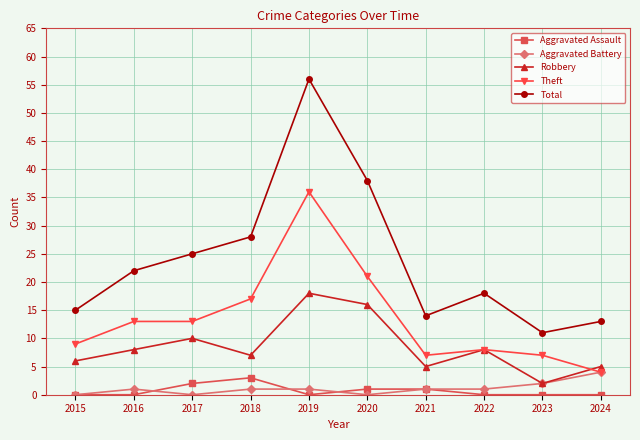

The value of Aggravated Battery at 2020 is -2. True or false?

False